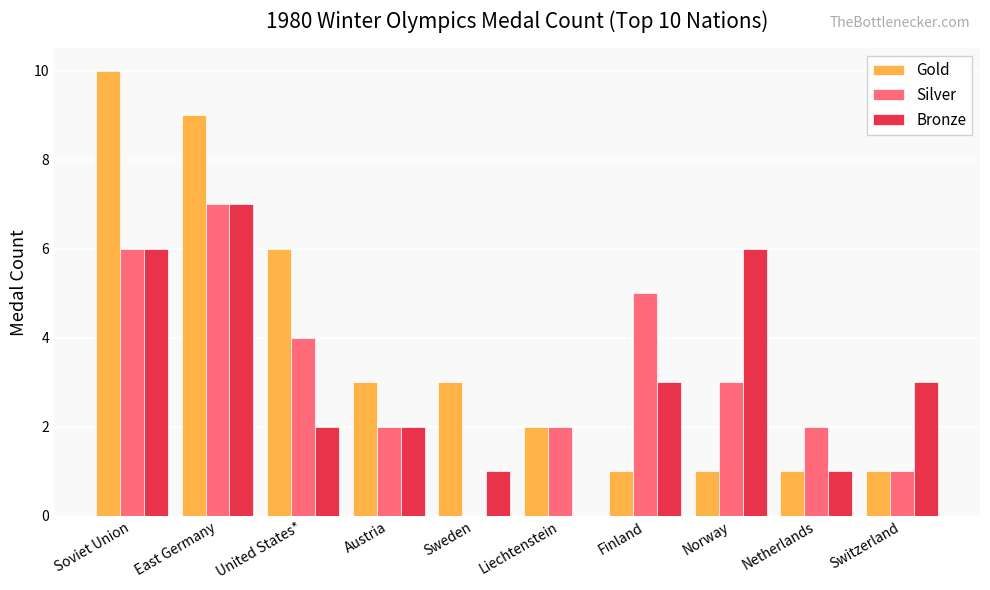

Is the value of Silver at Sweden greater than the value of Gold at Norway?

No